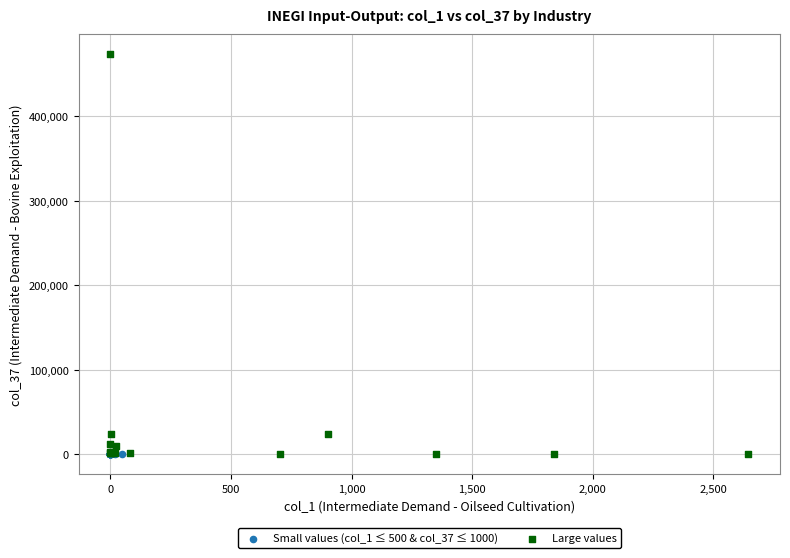

What are all the series names shown in the legend?

Small values (col_1 ≤ 500 & col_37 ≤ 1000), Large values